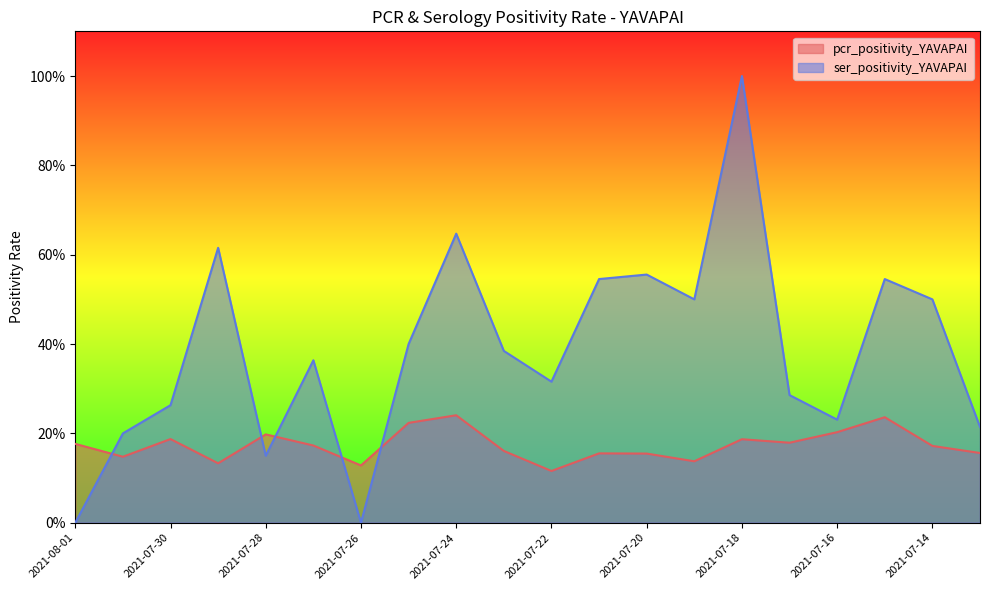

Is the value of pcr_positivity_YAVAPAI at 2021-07-18 greater than the value of ser_positivity_YAVAPAI at 2021-07-18?

No